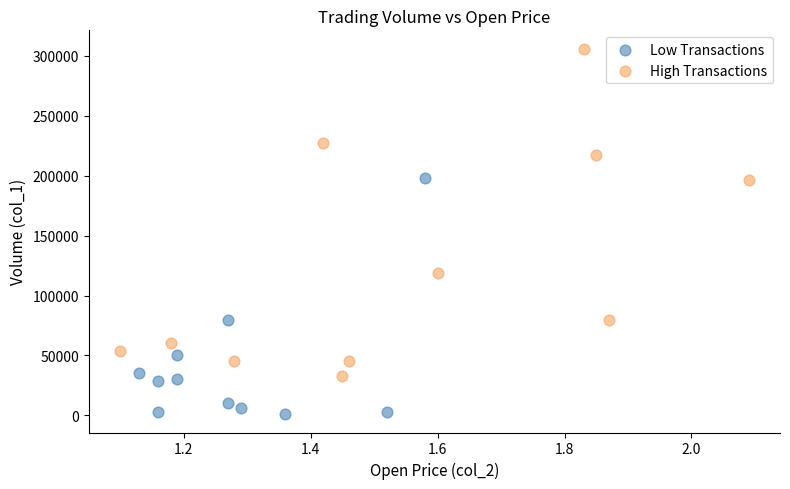

Which series contains the highest Y value?

High Transactions